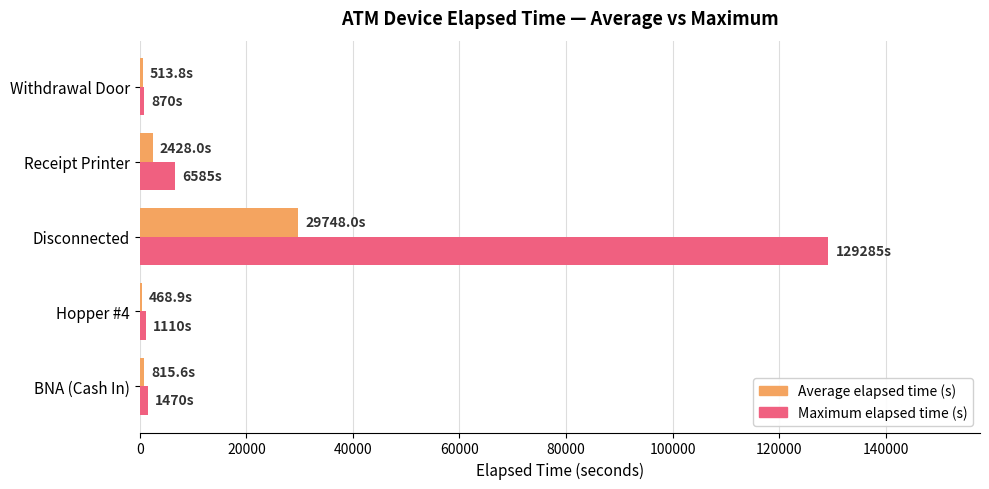

Which series has the largest total across all categories?

Maximum elapsed time (s)